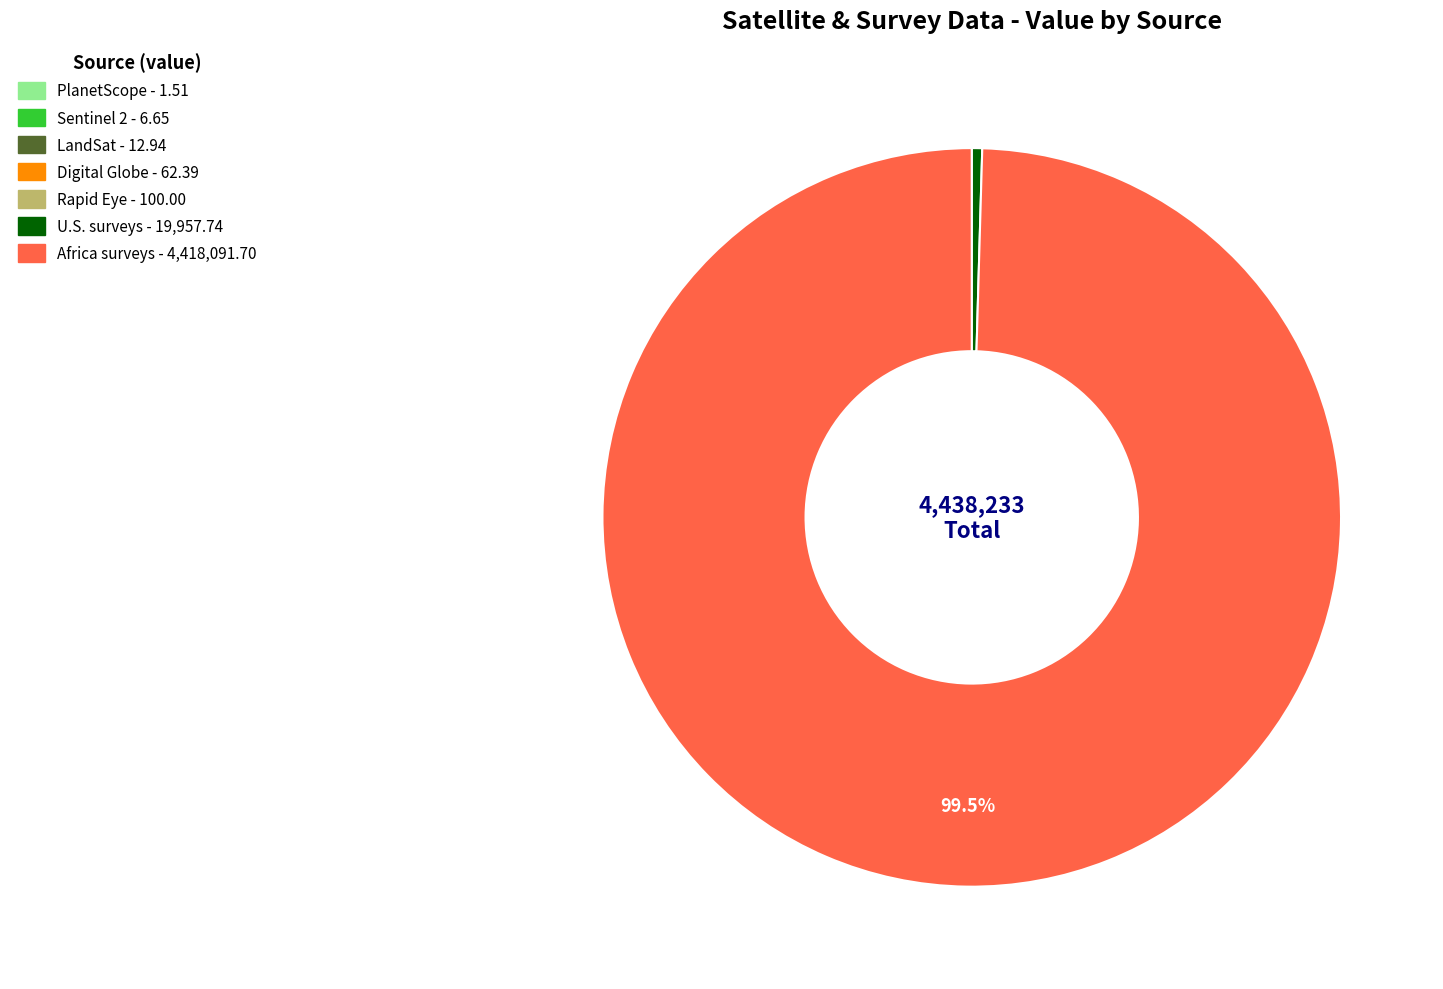

To the nearest percent, what is the average slice percentage?

14%